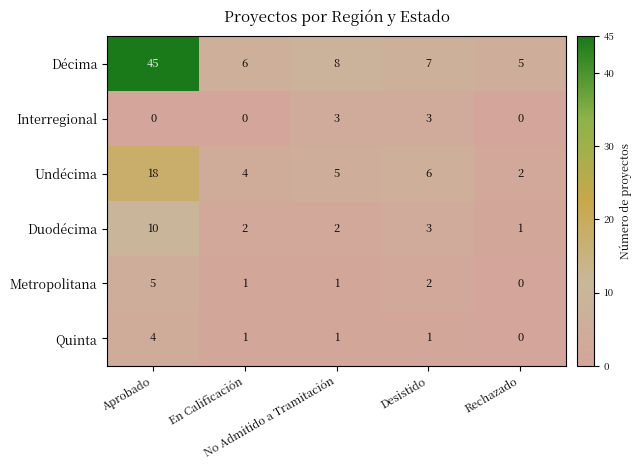

What is the greatest value displayed?

45